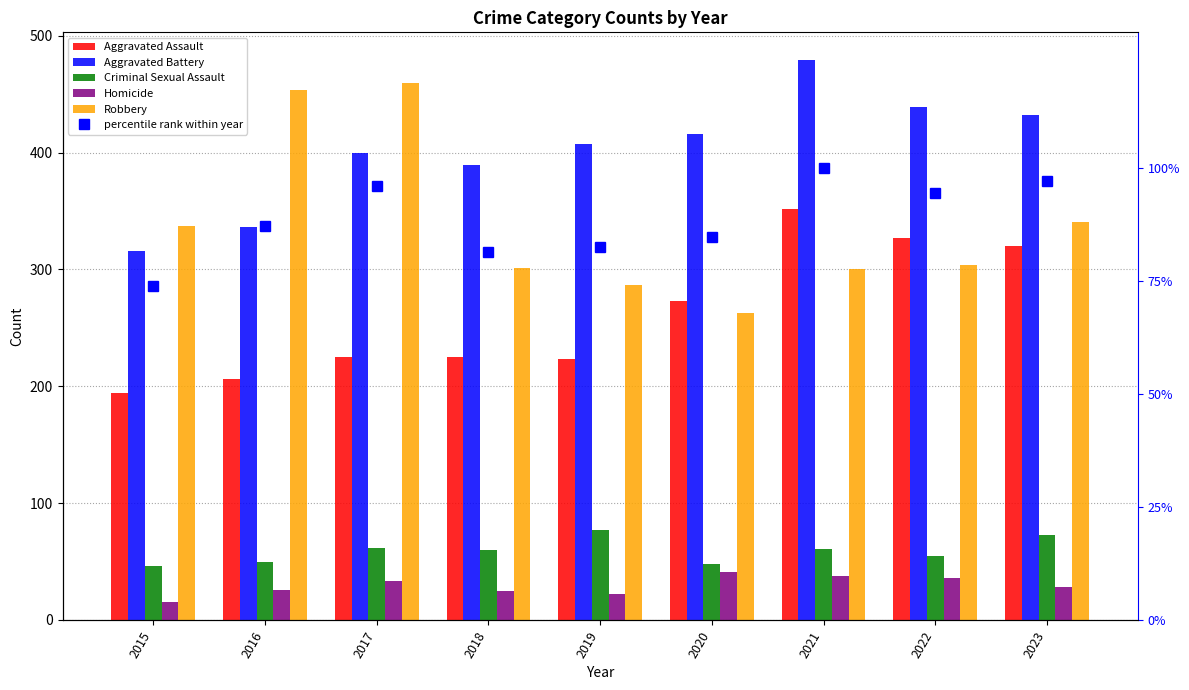

List the labels in order of percentile rank within year value, smallest first.

2015, 2018, 2019, 2020, 2016, 2022, 2017, 2023, 2021